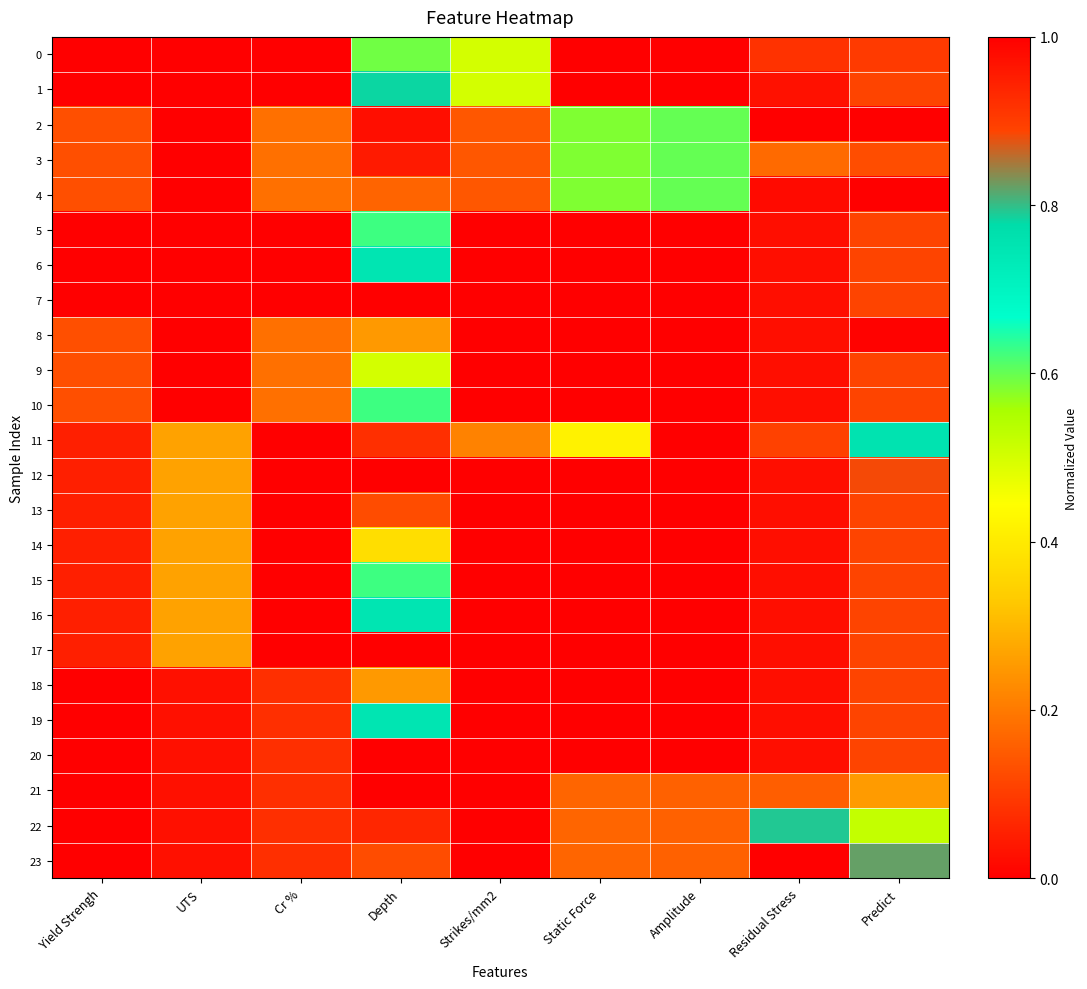

Reading right to left, what are all the values shown in this chart?

0: Predict=0.9	Residual Stress=0.9	Amplitude=1.0	Static Force=1.0	Strikes/mm2=0.5	Depth=0.6	Cr %=0.0	UTS=0.0	Yield Strengh=0.0
1: Predict=0.9	Residual Stress=1.0	Amplitude=1.0	Static Force=1.0	Strikes/mm2=0.5	Depth=0.8	Cr %=0.0	UTS=0.0	Yield Strengh=0.0
2: Predict=0.0	Residual Stress=0.0	Amplitude=0.6	Static Force=0.6	Strikes/mm2=0.1	Depth=0.0	Cr %=0.2	UTS=1.0	Yield Strengh=0.1
3: Predict=0.1	Residual Stress=0.2	Amplitude=0.6	Static Force=0.6	Strikes/mm2=0.1	Depth=0.0	Cr %=0.2	UTS=1.0	Yield Strengh=0.1
4: Predict=1.0	Residual Stress=1.0	Amplitude=0.6	Static Force=0.6	Strikes/mm2=0.1	Depth=0.2	Cr %=0.2	UTS=1.0	Yield Strengh=0.1
5: Predict=0.9	Residual Stress=1.0	Amplitude=0.0	Static Force=0.0	Strikes/mm2=0.0	Depth=0.6	Cr %=0.0	UTS=0.0	Yield Strengh=0.0
6: Predict=0.9	Residual Stress=1.0	Amplitude=0.0	Static Force=0.0	Strikes/mm2=0.0	Depth=0.7	Cr %=0.0	UTS=0.0	Yield Strengh=0.0
7: Predict=0.9	Residual Stress=1.0	Amplitude=0.0	Static Force=0.0	Strikes/mm2=0.0	Depth=1.0	Cr %=0.0	UTS=0.0	Yield Strengh=0.0
8: Predict=1.0	Residual Stress=1.0	Amplitude=0.0	Static Force=0.0	Strikes/mm2=0.0	Depth=0.2	Cr %=0.2	UTS=1.0	Yield Strengh=0.1
9: Predict=0.9	Residual Stress=1.0	Amplitude=0.0	Static Force=0.0	Strikes/mm2=0.0	Depth=0.5	Cr %=0.2	UTS=1.0	Yield Strengh=0.1
10: Predict=0.9	Residual Stress=1.0	Amplitude=0.0	Static Force=0.0	Strikes/mm2=0.0	Depth=0.6	Cr %=0.2	UTS=1.0	Yield Strengh=0.1
11: Predict=0.8	Residual Stress=0.9	Amplitude=1.0	Static Force=0.4	Strikes/mm2=0.2	Depth=0.1	Cr %=1.0	UTS=0.3	Yield Strengh=0.1
12: Predict=0.9	Residual Stress=1.0	Amplitude=0.0	Static Force=0.0	Strikes/mm2=0.0	Depth=0.0	Cr %=1.0	UTS=0.3	Yield Strengh=0.1
13: Predict=0.9	Residual Stress=1.0	Amplitude=0.0	Static Force=0.0	Strikes/mm2=0.0	Depth=0.1	Cr %=1.0	UTS=0.3	Yield Strengh=0.1
14: Predict=0.9	Residual Stress=1.0	Amplitude=0.0	Static Force=0.0	Strikes/mm2=0.0	Depth=0.4	Cr %=1.0	UTS=0.3	Yield Strengh=0.1
15: Predict=0.9	Residual Stress=1.0	Amplitude=0.0	Static Force=0.0	Strikes/mm2=0.0	Depth=0.6	Cr %=1.0	UTS=0.3	Yield Strengh=0.1
16: Predict=0.9	Residual Stress=1.0	Amplitude=0.0	Static Force=0.0	Strikes/mm2=0.0	Depth=0.7	Cr %=1.0	UTS=0.3	Yield Strengh=0.1
17: Predict=0.9	Residual Stress=1.0	Amplitude=0.0	Static Force=0.0	Strikes/mm2=0.0	Depth=1.0	Cr %=1.0	UTS=0.3	Yield Strengh=0.1
18: Predict=0.9	Residual Stress=1.0	Amplitude=0.0	Static Force=0.0	Strikes/mm2=0.0	Depth=0.2	Cr %=0.1	UTS=0.0	Yield Strengh=1.0
19: Predict=0.9	Residual Stress=1.0	Amplitude=0.0	Static Force=0.0	Strikes/mm2=0.0	Depth=0.7	Cr %=0.1	UTS=0.0	Yield Strengh=1.0
20: Predict=0.9	Residual Stress=1.0	Amplitude=0.0	Static Force=0.0	Strikes/mm2=0.0	Depth=1.0	Cr %=0.1	UTS=0.0	Yield Strengh=1.0
21: Predict=0.3	Residual Stress=0.2	Amplitude=0.2	Static Force=0.2	Strikes/mm2=1.0	Depth=0.0	Cr %=0.1	UTS=0.0	Yield Strengh=1.0
22: Predict=0.5	Residual Stress=0.8	Amplitude=0.2	Static Force=0.2	Strikes/mm2=1.0	Depth=0.1	Cr %=0.1	UTS=0.0	Yield Strengh=1.0
23: Predict=0.8	Residual Stress=1.0	Amplitude=0.2	Static Force=0.2	Strikes/mm2=1.0	Depth=0.1	Cr %=0.1	UTS=0.0	Yield Strengh=1.0